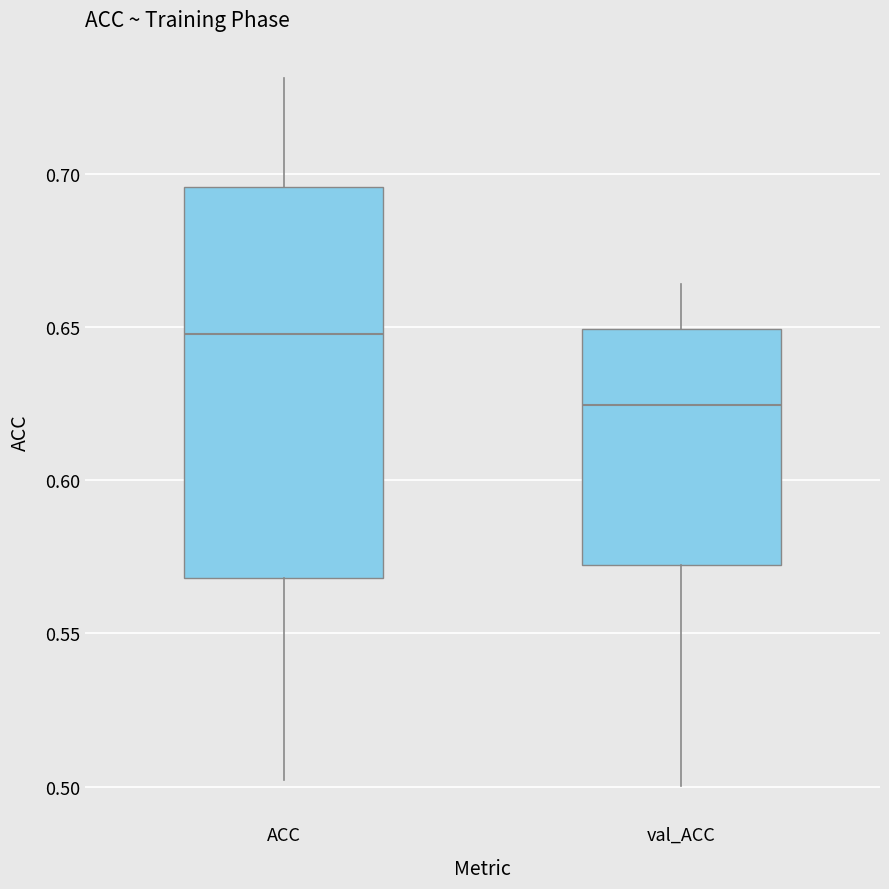

Reading left to right, transcribe this box plot: for each box, give where its median line is, the range the box spans, and where its two whiskers end, as read against the y-axis. The values are not printed on the chart, so give them approximately, as read against the axis.

ACC: median 0.650, box 0.570 to 0.695, whiskers 0.500 to 0.730
val_ACC: median 0.625, box 0.570 to 0.650, whiskers 0.500 to 0.665